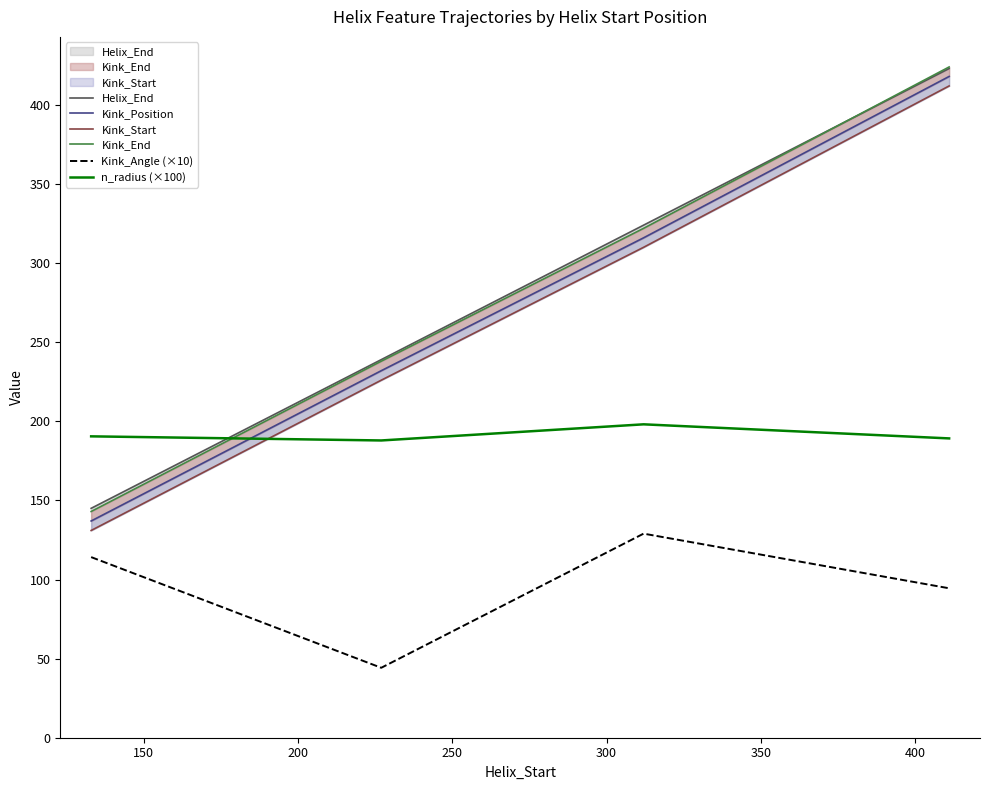

True or false: n_radius (×100) and Kink_Angle (×10) cross at least once.

False